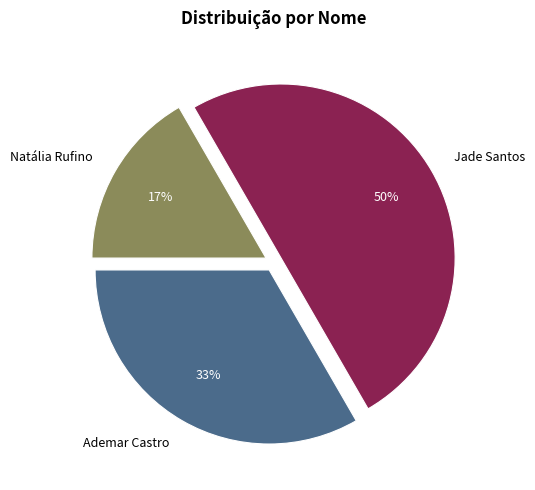

What percentage is the Natália Rufino slice, to the nearest percent?

17%